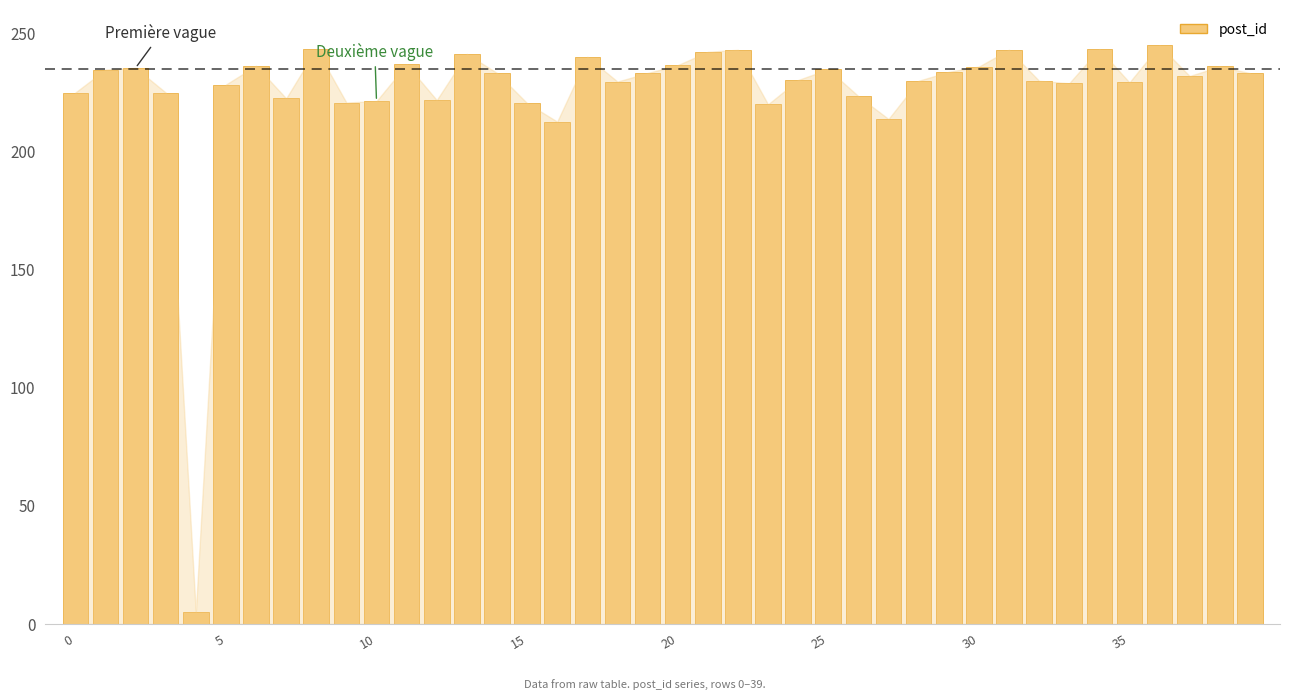

What is the maximum value shown in the chart?

245.0